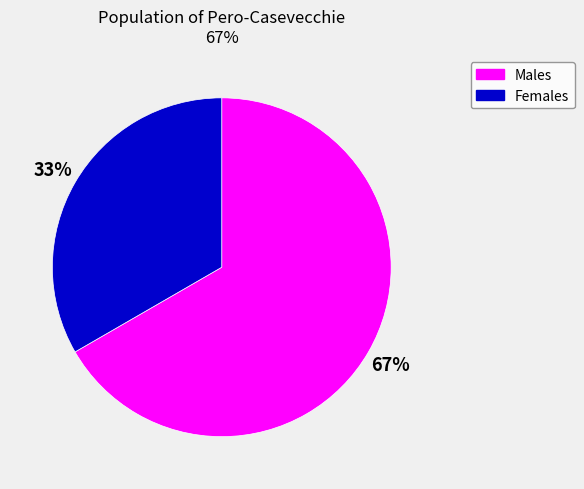

What is the majority slice?

Males